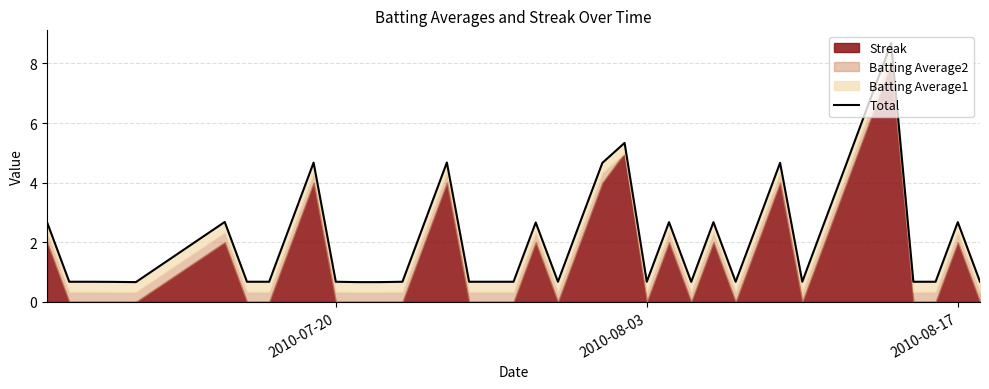

Reading left to right, extract all data points from this chart.

2.7	0.7	0.7	0.7	0.7	2.7	0.7	0.7	2.7	4.7	0.7	0.7	0.7	0.7	2.7	4.7	0.7	0.7	0.7	2.7	0.7	2.7	4.7	5.3	0.7	2.7	0.7	2.7	0.7	2.7	4.7	0.7	2.7	4.7	6.7	8.7	0.7	0.7	2.7	0.7